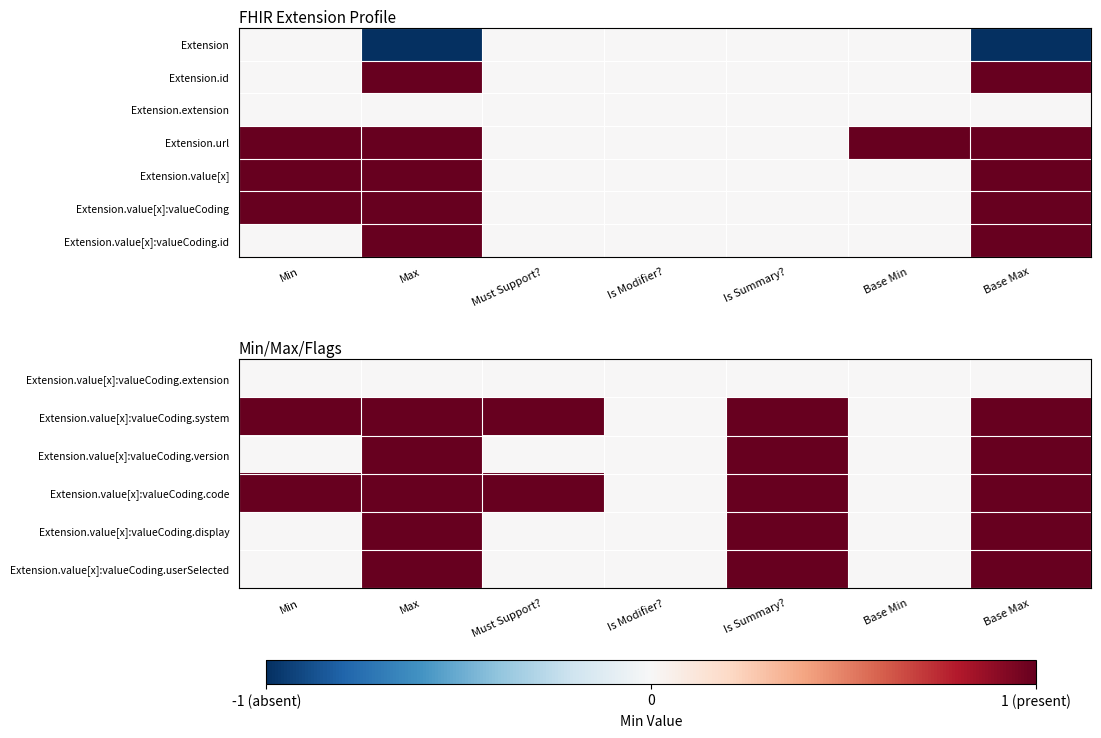

The value of Extension.value[x]:valueCoding.code at Base Max is 1. True or false?

True